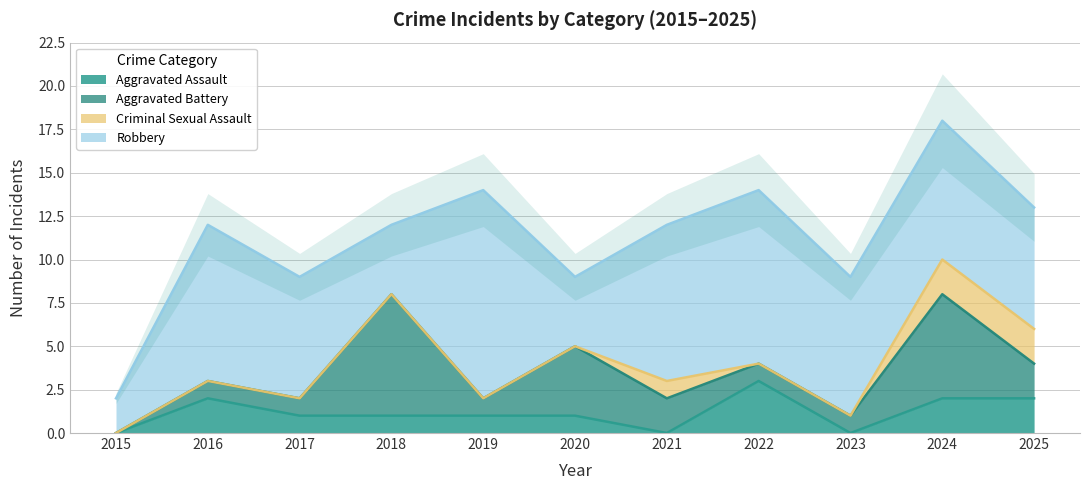

How many data points does each series have?

11